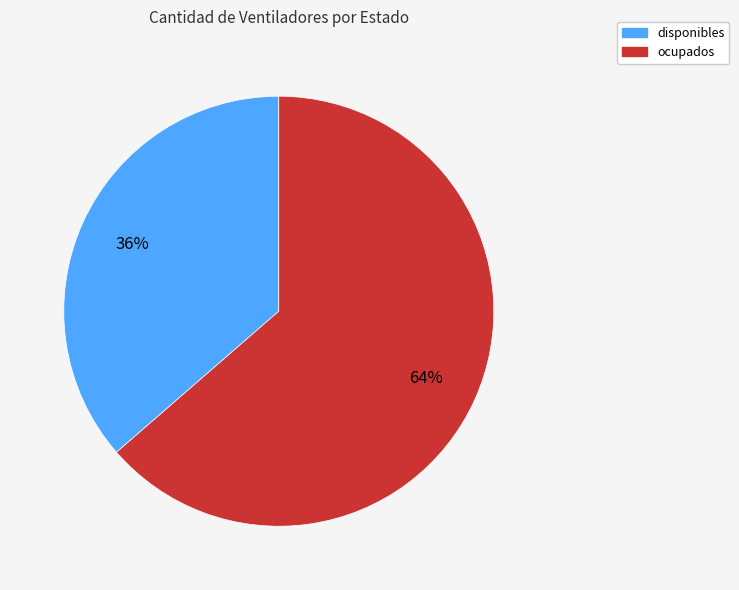

How many slices are in this pie chart?

2